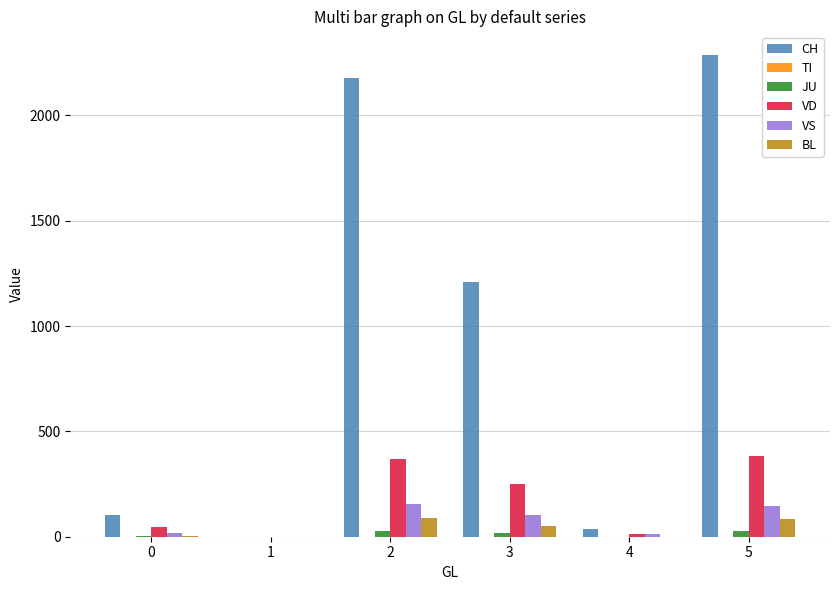

Where does the VS series first go above 104?

2